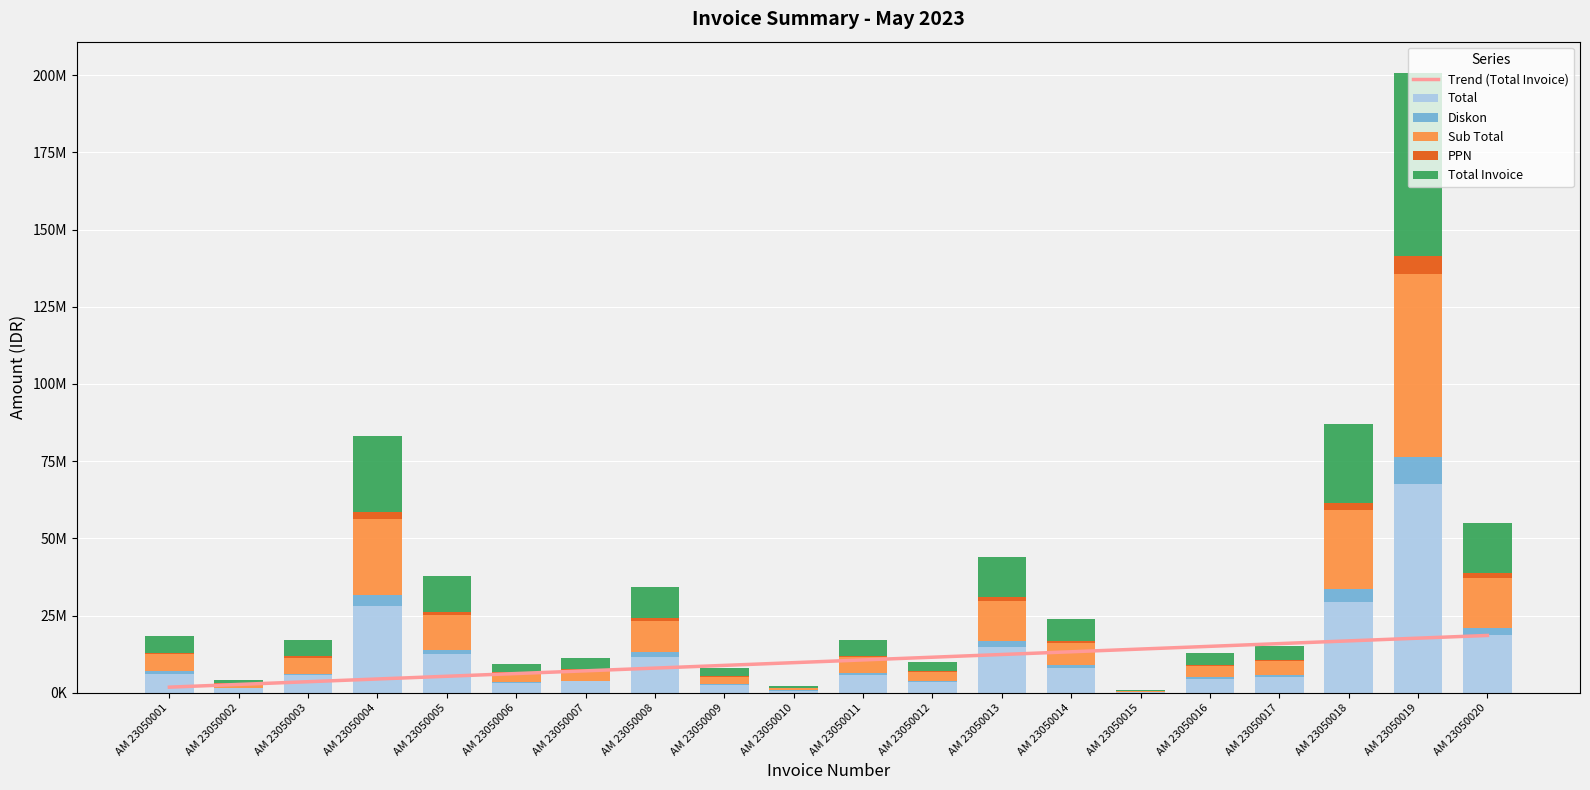

What is the difference between the second highest and second lowest values in the Sub Total series?

24862121.0